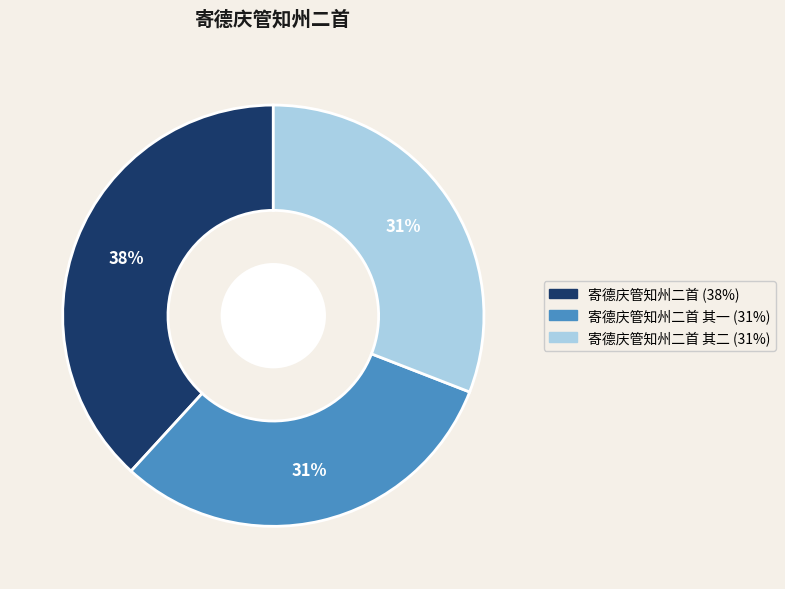

Does any single category account for the majority?

No